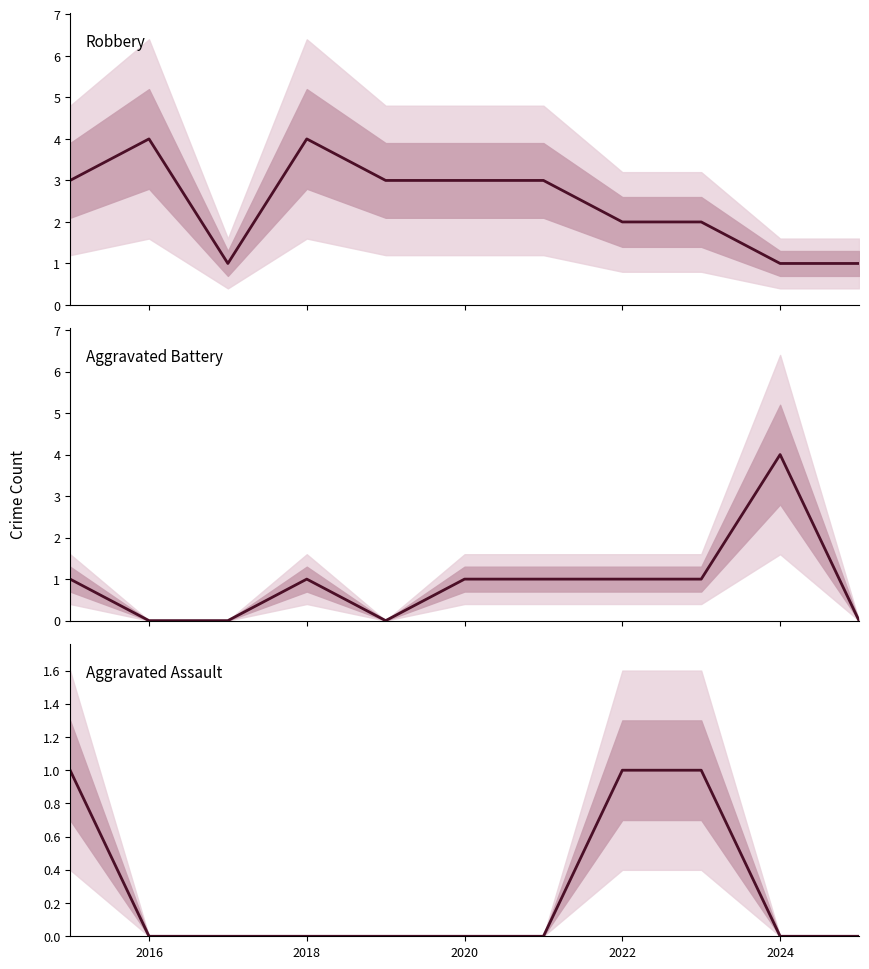

True or false: Robbery and Aggravated Assault cross at least once.

False